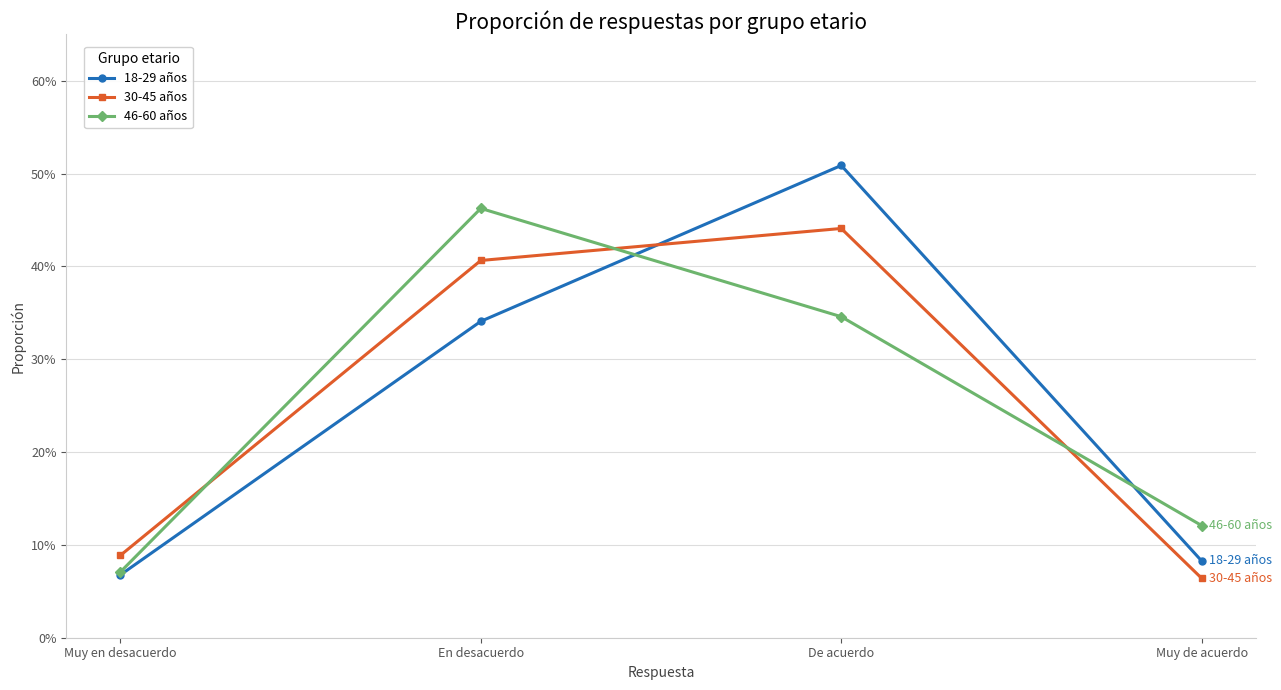

Reading right to left, transcribe all the data shown in this chart.

18-29 años: 0.1	0.5	0.3	0.1
30-45 años: 0.1	0.4	0.4	0.1
46-60 años: 0.1	0.3	0.5	0.1